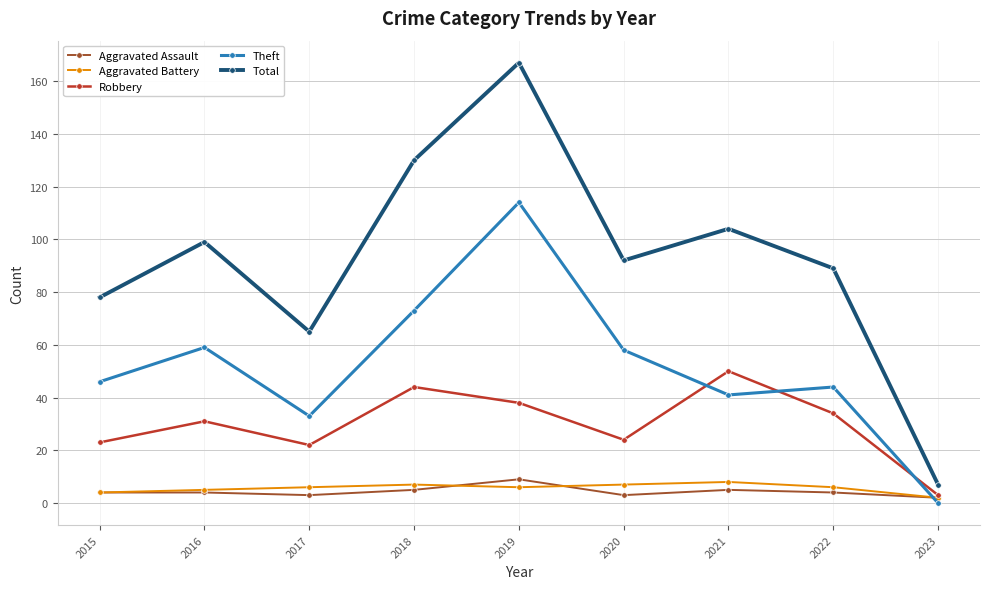

Is it true that Robbery equals 31 at 2016?

True